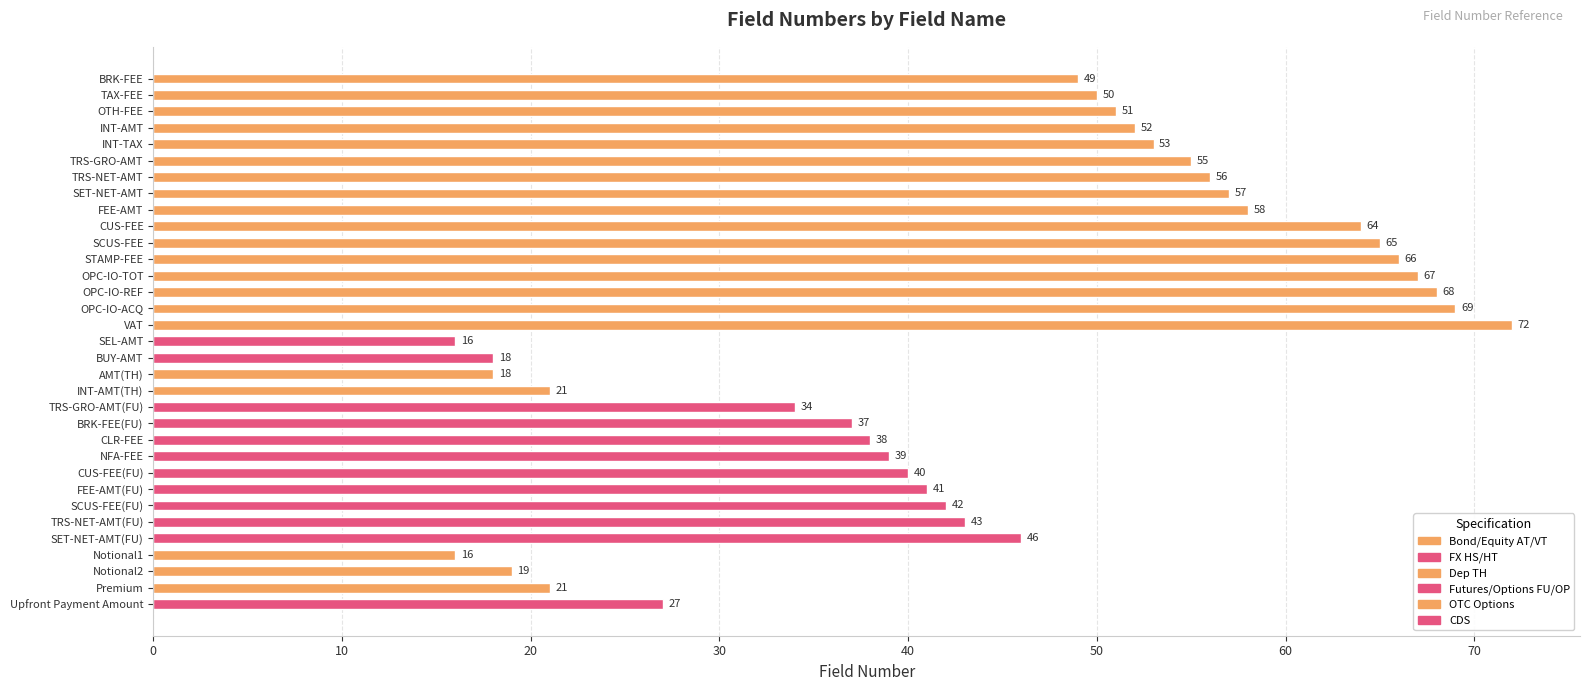

What is the greatest value displayed?

72